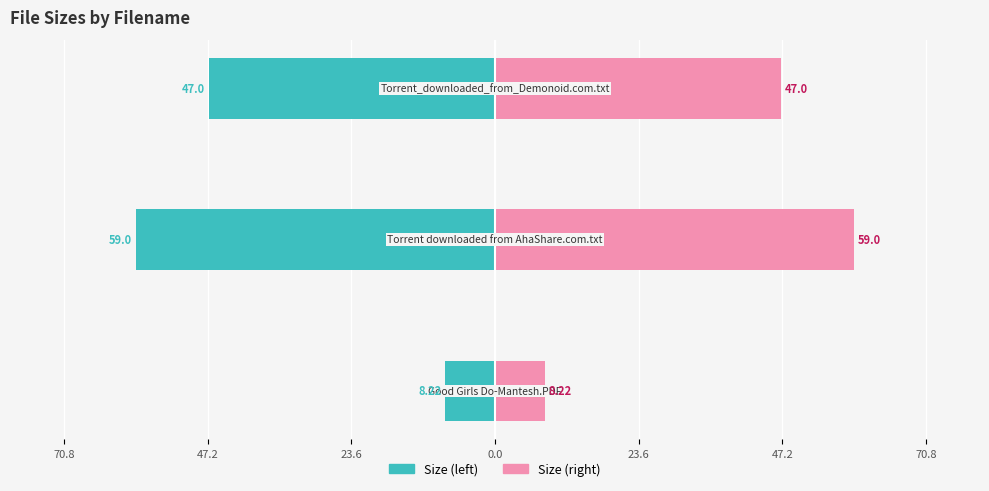

Which has a higher value, 70.8 or 23.6?

23.6